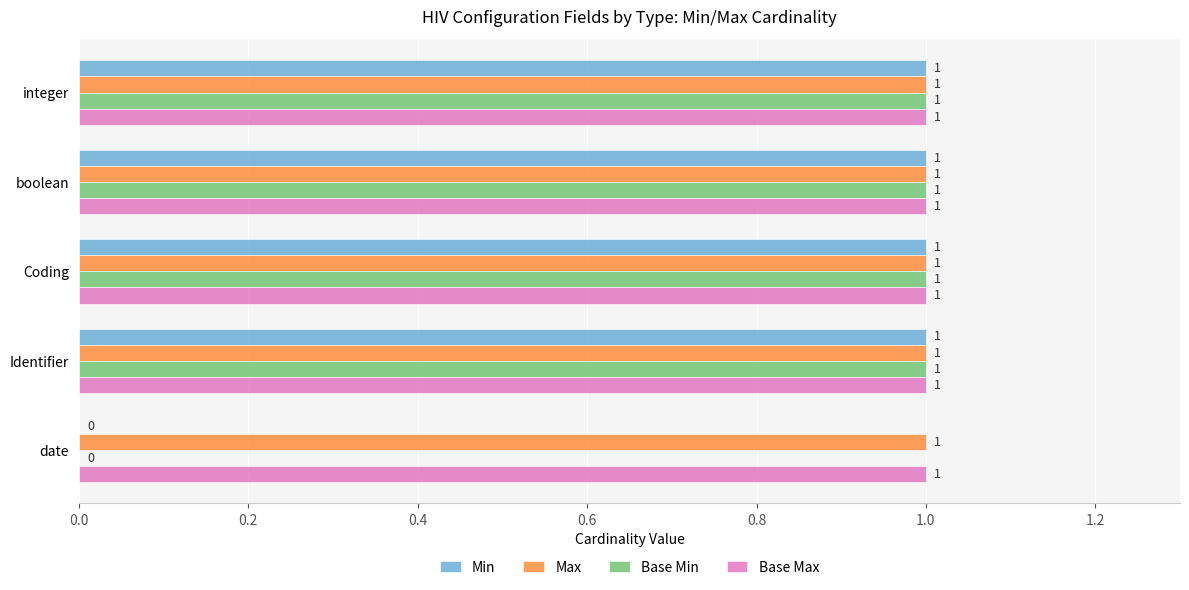

What is the sum of all Base Max values?

5